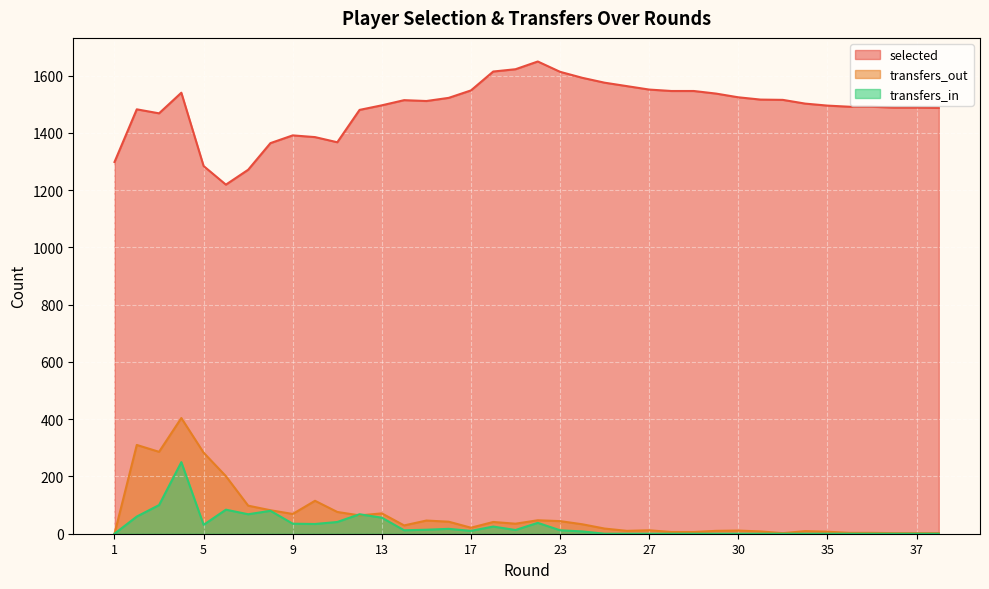

How many interior local peaks does the transfers_out series have?

10